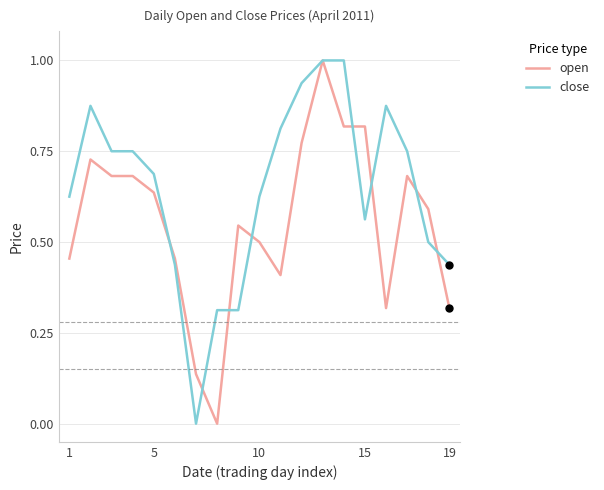

At how many categories does at least one series exceed 0?

19